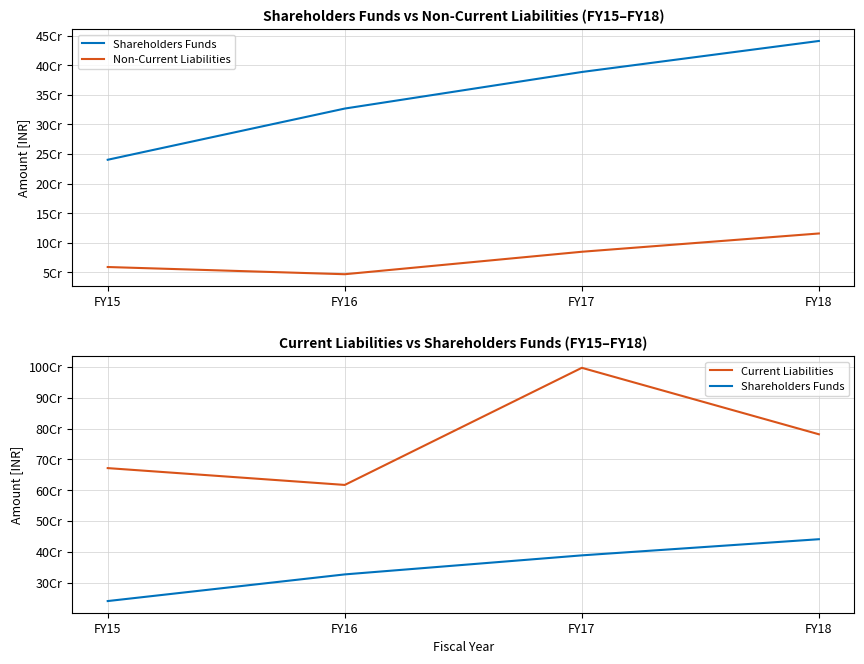

True or false: Non-Current Liabilities has more than 0 points higher than both neighbors.

False